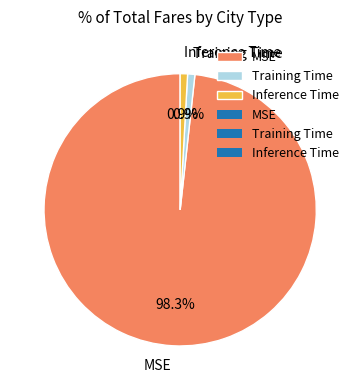

Is it true that Inference Time is 1% of the pie?

True